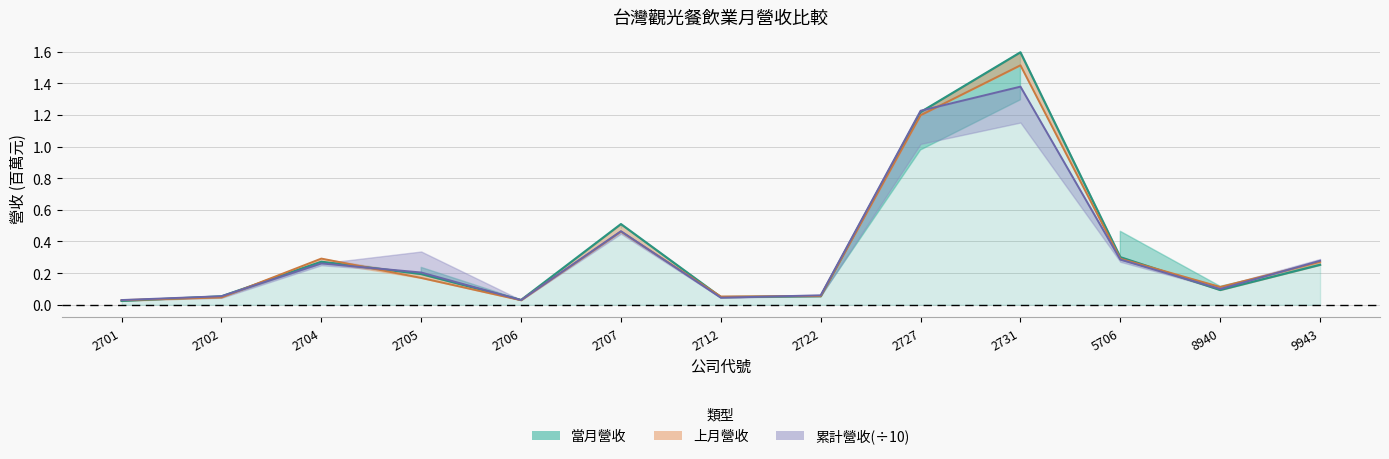

At how many categories does at least one series exceed 1?

2